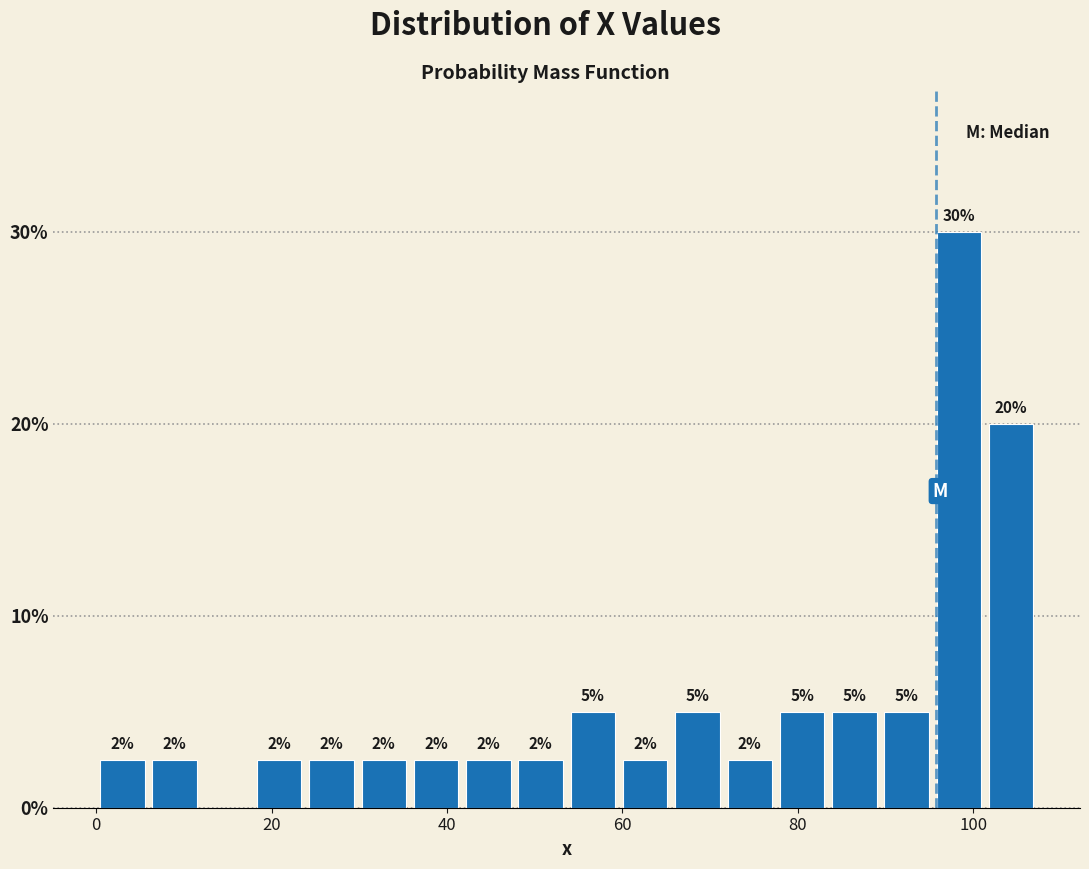

Around what value on the x-axis is the tallest bar? Give the approximate position of its centre, as read against the axis.

98